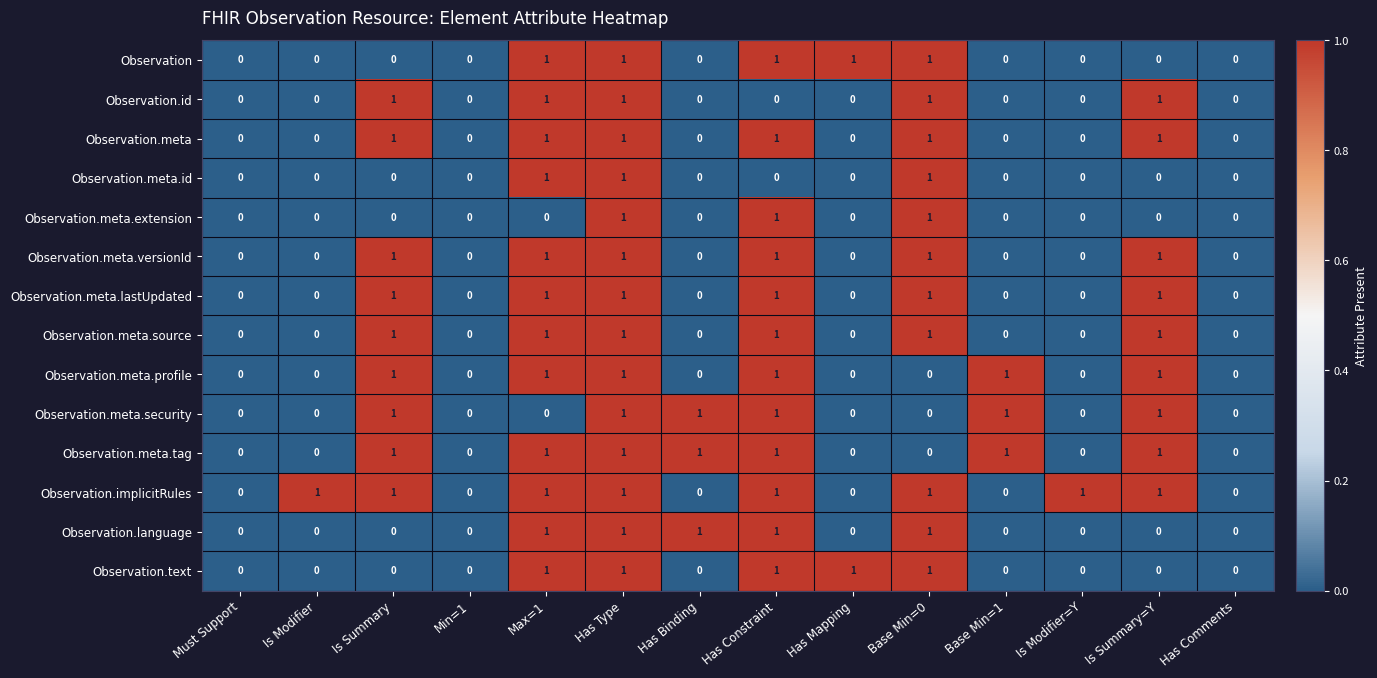

The Observation.meta.profile series shows 0 at Is Modifier=Y. True or false?

True